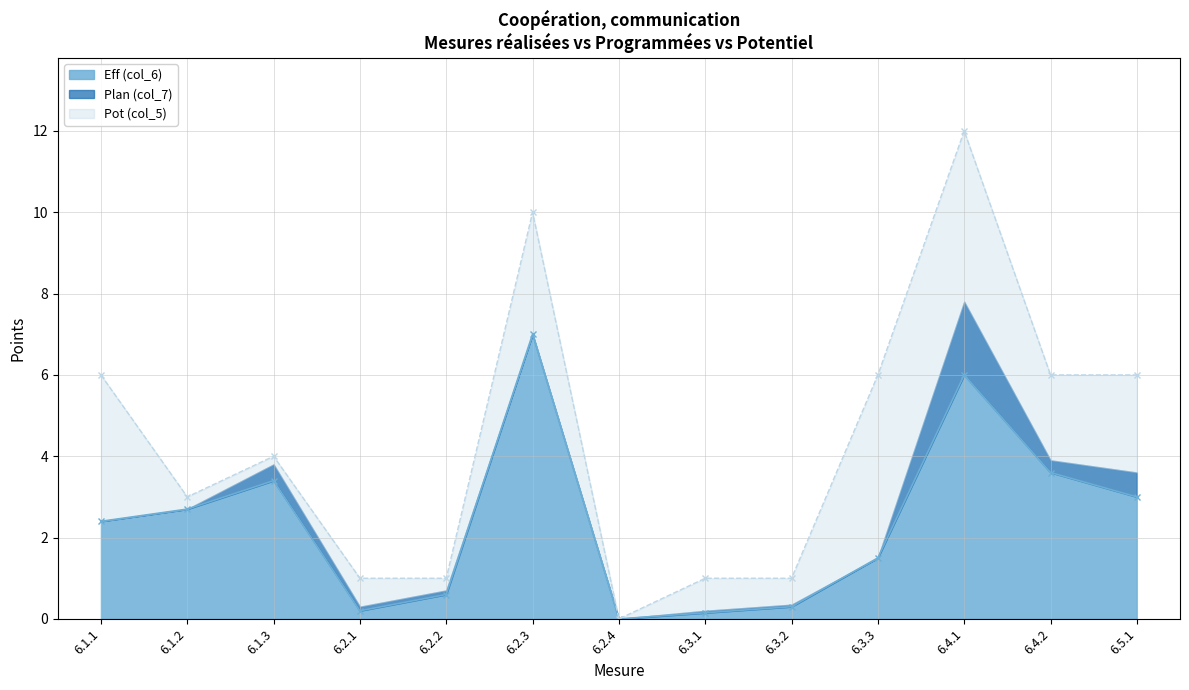

How many positive values does the Eff (col_6) series have?

12